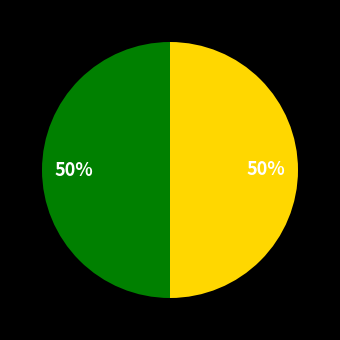

To the nearest percent, what is the average slice percentage?

50%